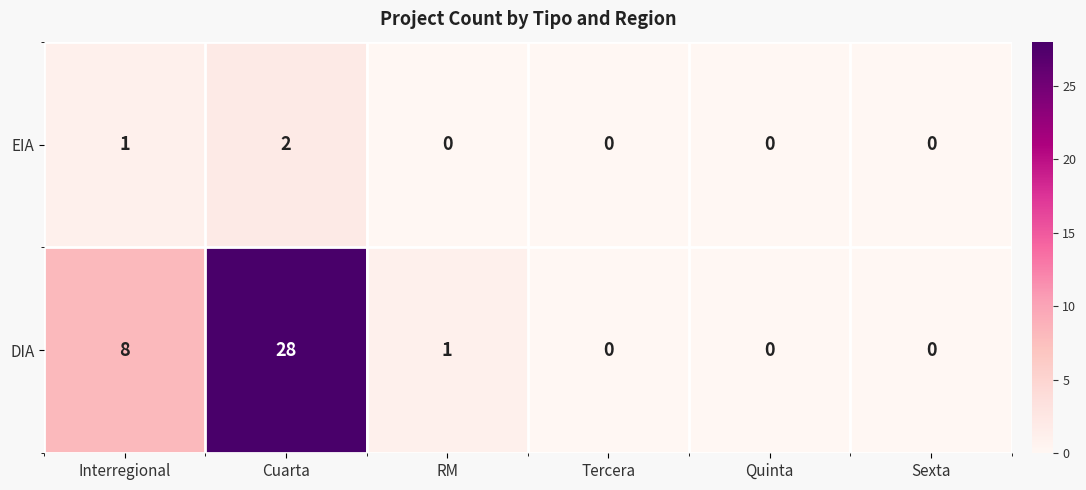

At which label does DIA reach its peak?

Cuarta